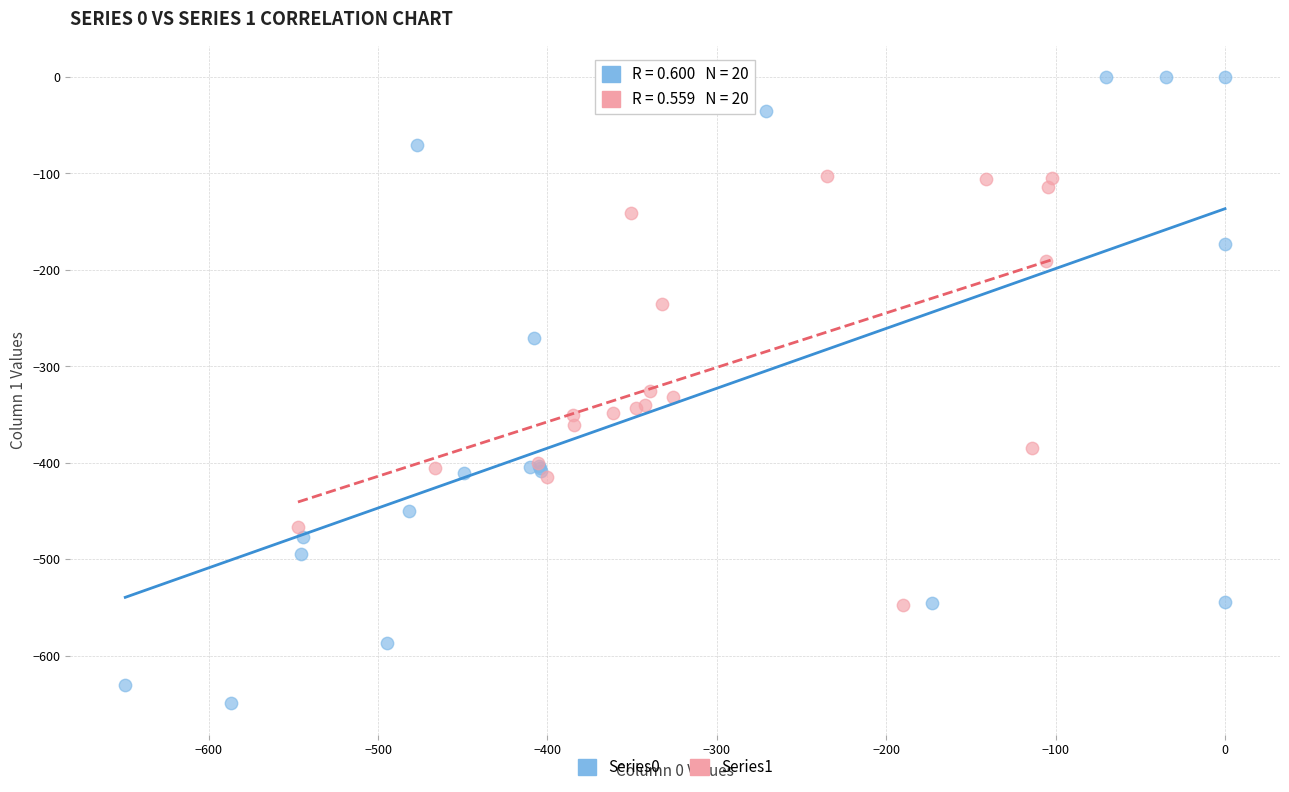

Which series has the widest spread of Y values?

Series0